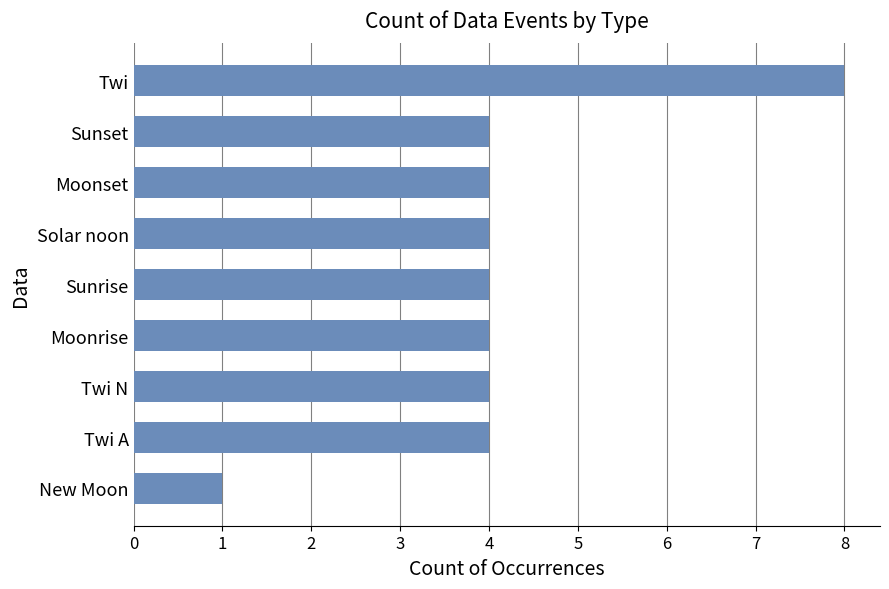

Reading top to bottom, list all the values displayed in this chart.

Twi=8	Sunset=4	Moonset=4	Solar noon=4	Sunrise=4	Moonrise=4	Twi N=4	Twi A=4	New Moon=1